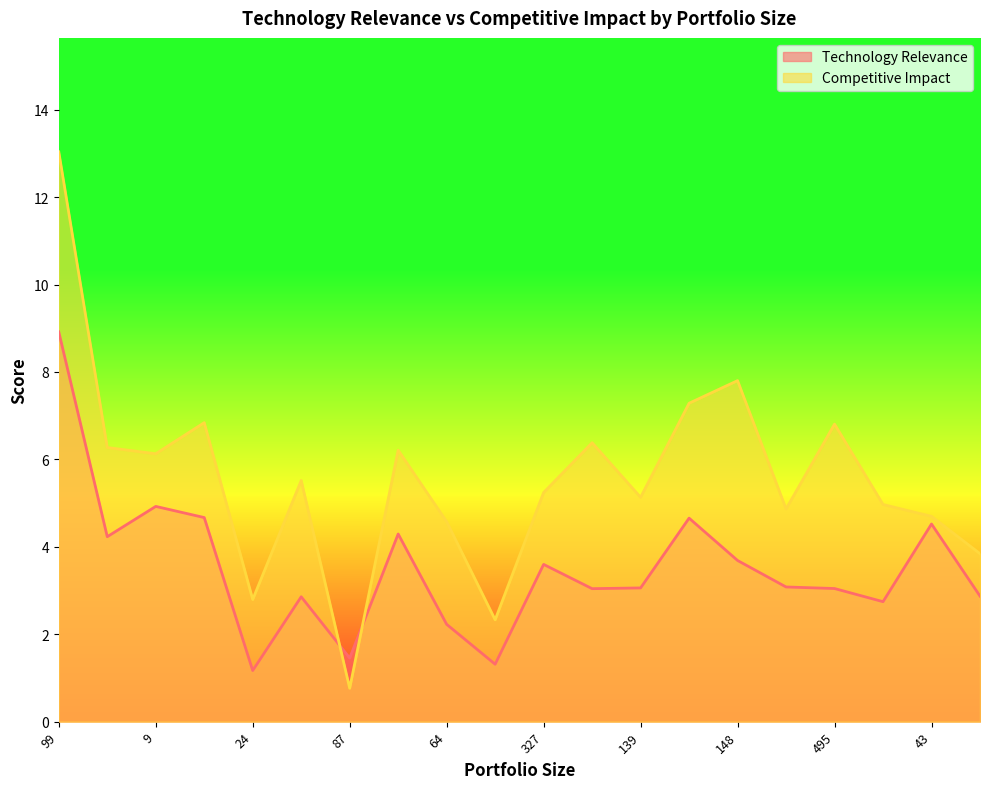

At which category does Technology Relevance reach its first local valley?

80